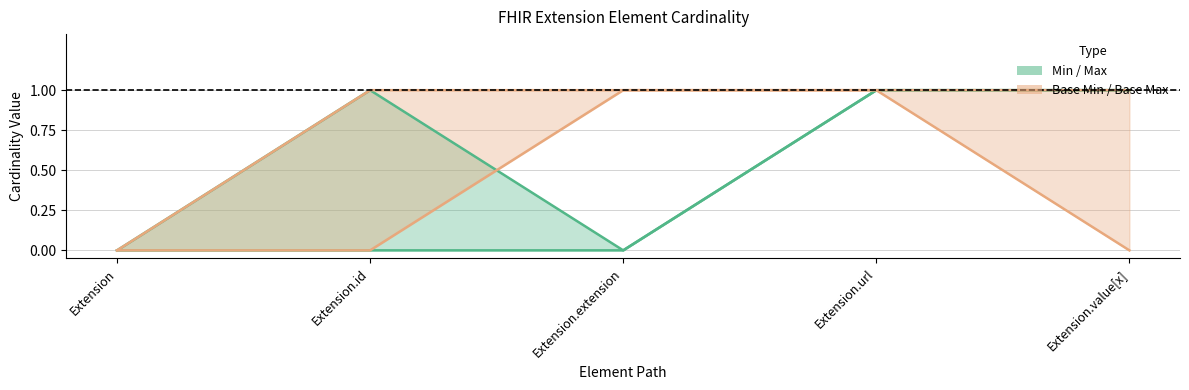

Which category has the highest value in the Max series?

Extension.id